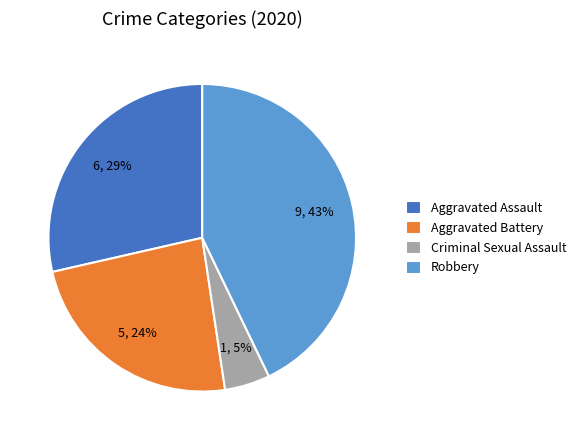

The Aggravated Assault slice represents 17% of the pie. True or false?

False